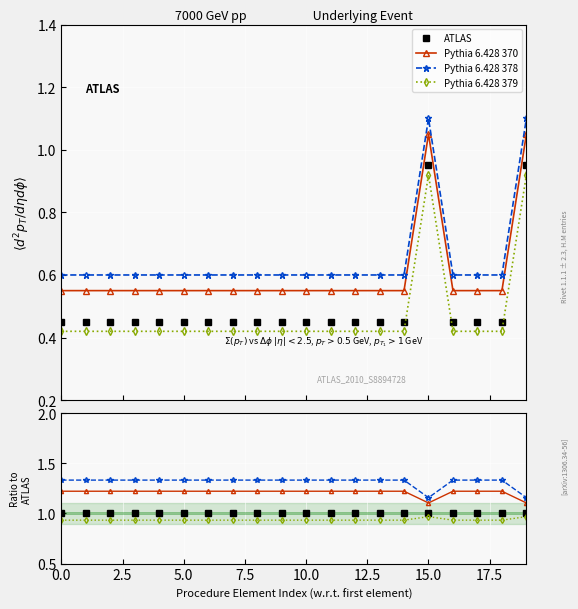

True or false: Pythia 6.428 370 and Pythia 6.428 379 intersect in this chart.

False